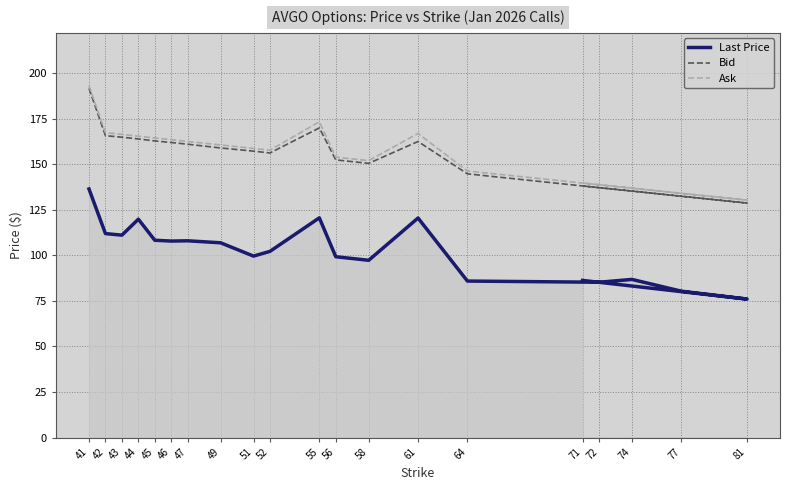

How many interior local valleys does the Last Price series have?

6